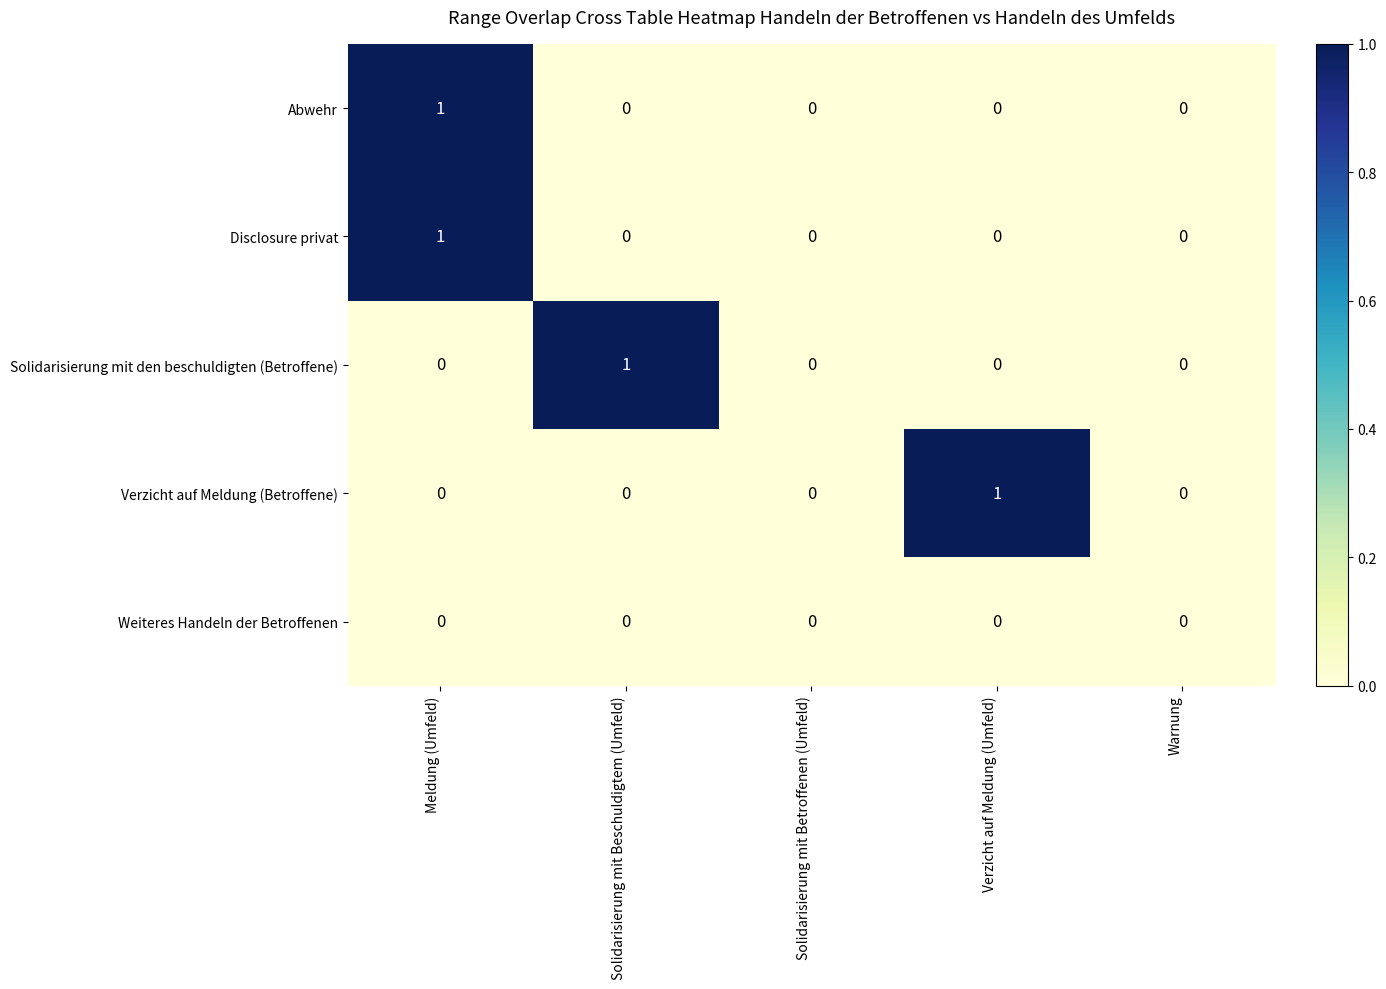

Between Solidarisierung mit Beschuldigtem (Umfeld) and Solidarisierung mit Betroffenen (Umfeld), which series saw the biggest shift?

Solidarisierung mit den beschuldigten (Betroffene)